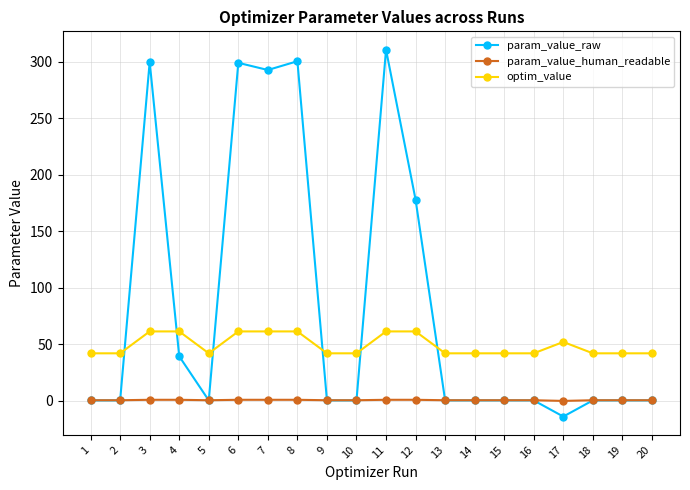

What is the difference between the maximum and second lowest values in the param_value_human_readable series?

0.4